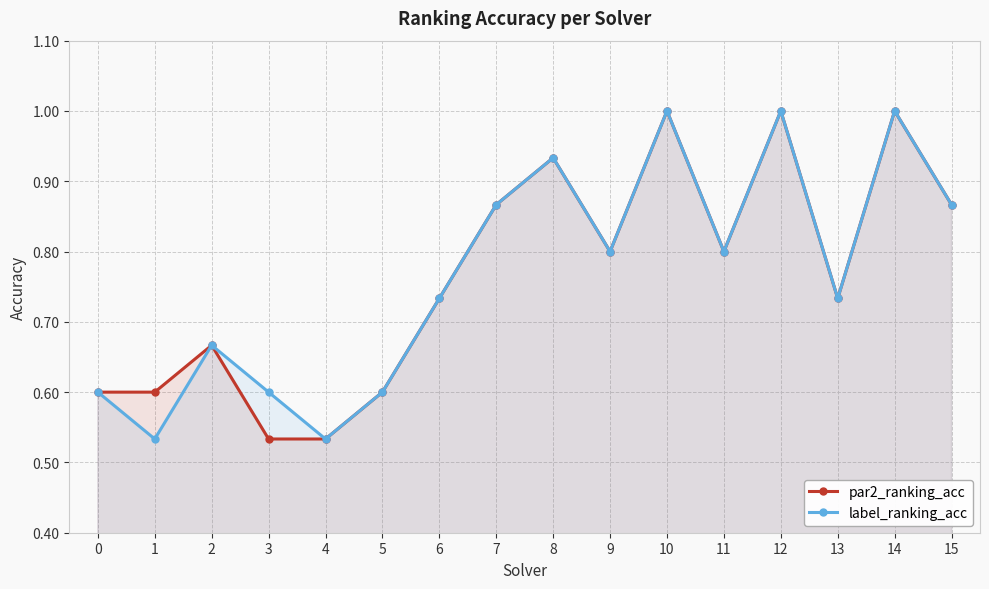

Count the number of data series in this chart.

2